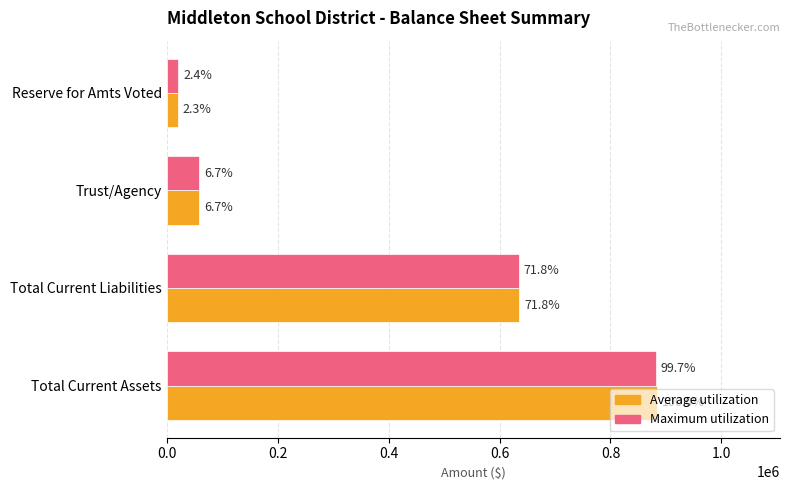

What is the minimum value for Maximum utilization?

21148.5